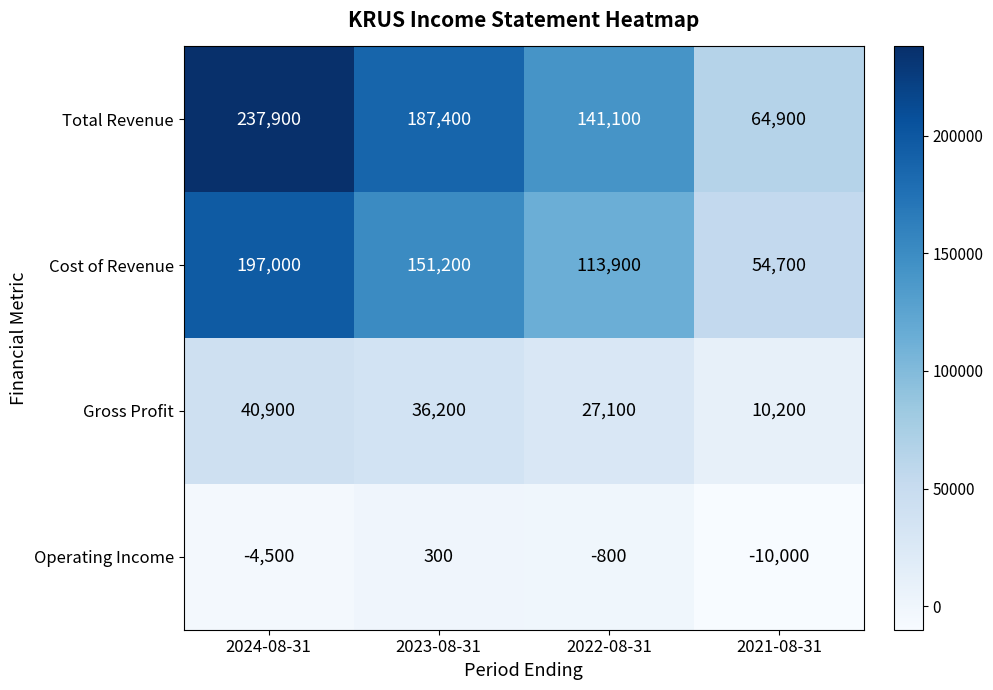

Reading left to right, transcribe all the data shown in this chart.

Total Revenue: 2024-08-31=237900	2023-08-31=187400	2022-08-31=141100	2021-08-31=64900
Cost of Revenue: 2024-08-31=197000	2023-08-31=151200	2022-08-31=113900	2021-08-31=54700
Gross Profit: 2024-08-31=40900	2023-08-31=36200	2022-08-31=27100	2021-08-31=10200
Operating Income: 2024-08-31=-4500	2023-08-31=300	2022-08-31=-800	2021-08-31=-10000